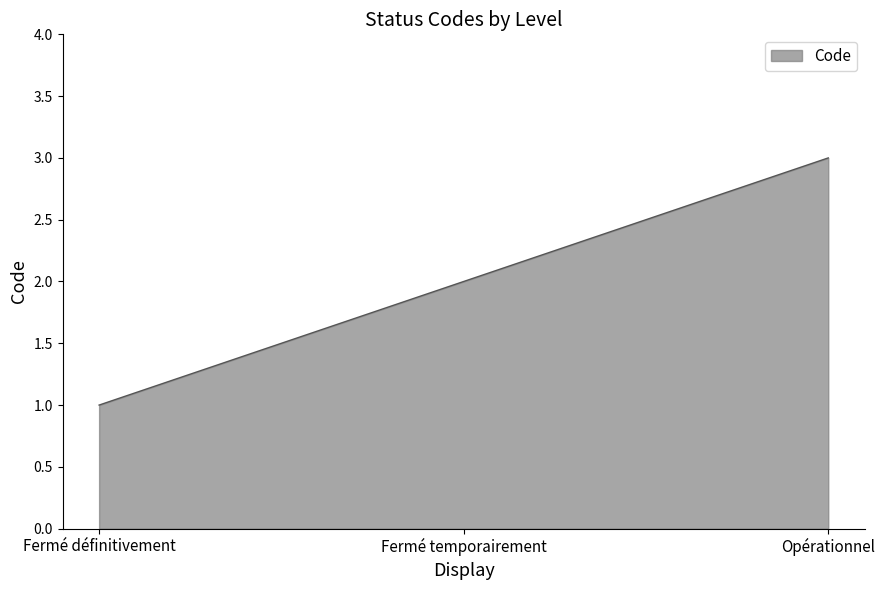

Read the value at Opérationnel.

3